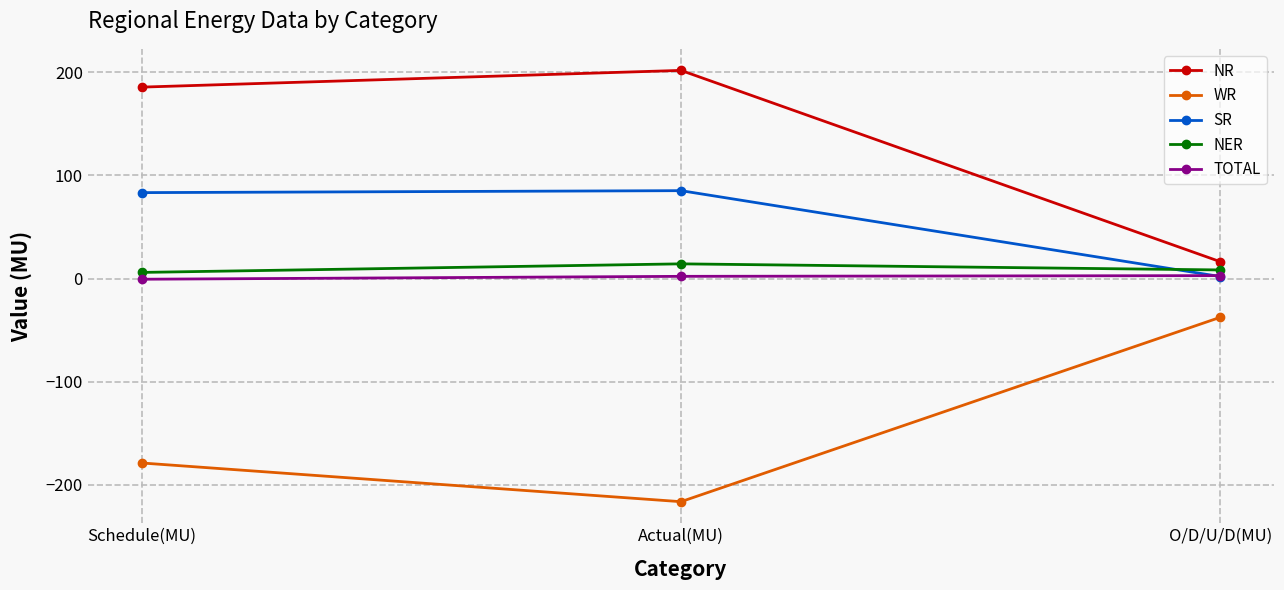

What position from the right is O/D/U/D(MU)?

1